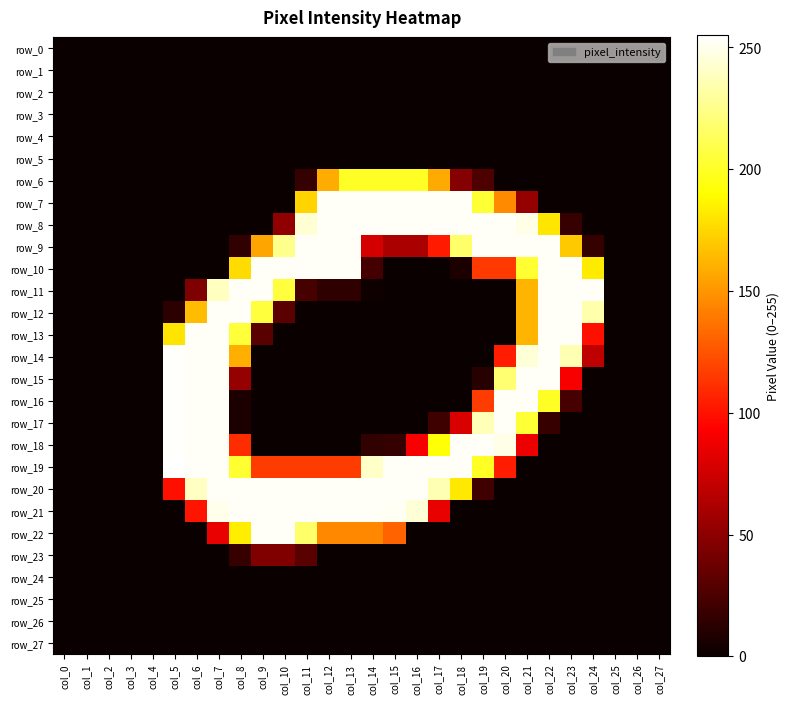

Which has a higher value, col_16 or col_20?

col_16